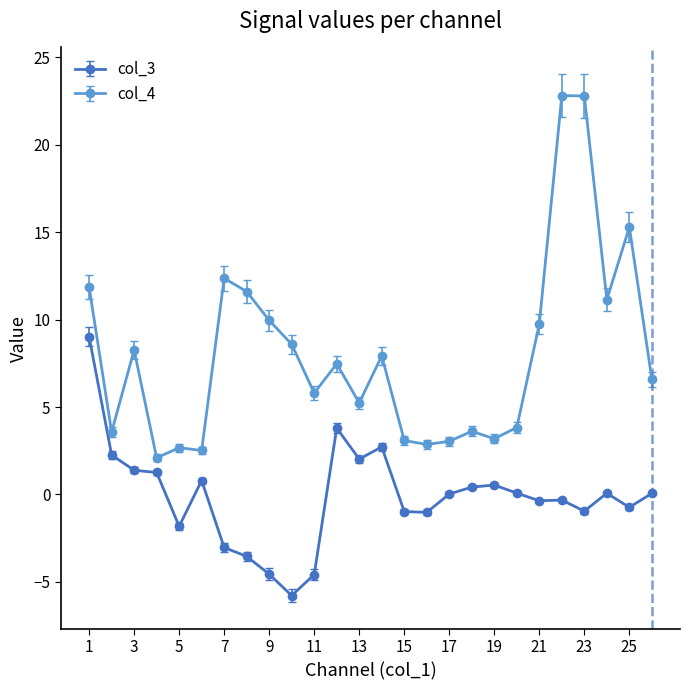

Which series has the largest total across all categories?

col_4